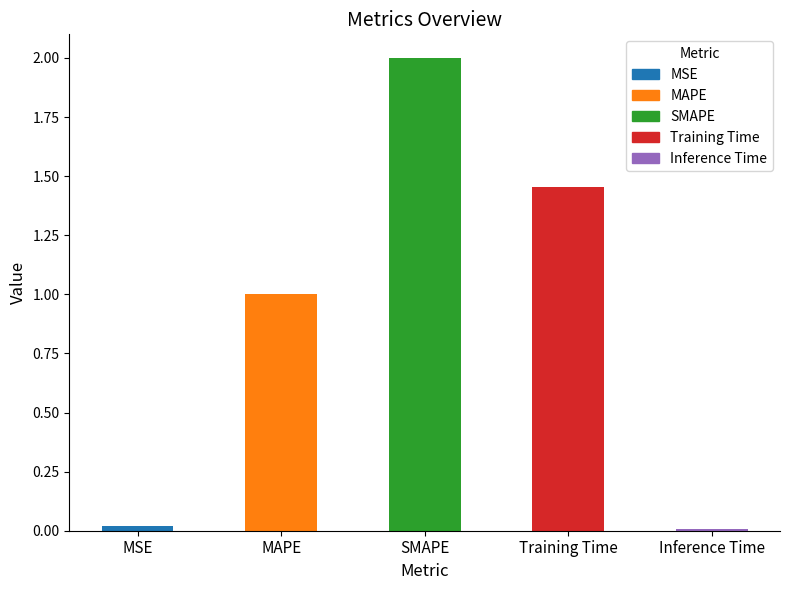

Count the number of values greater than 1.

3